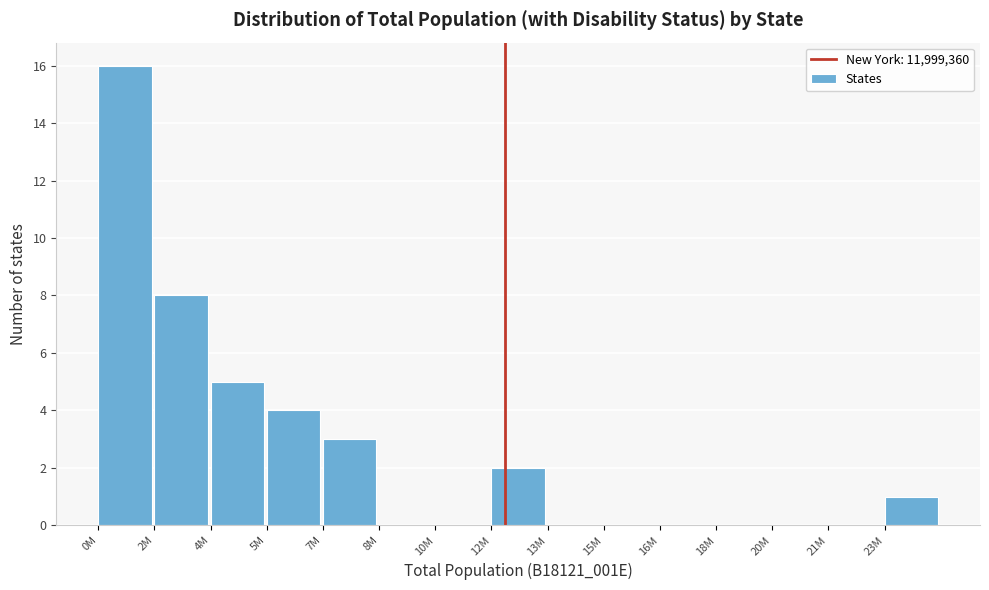

Reading left to right, transcribe all the data shown in this chart.

0M=16	2M=8	4M=5	5M=4	7M=3	8M=0	10M=0	12M=2	13M=0	15M=0	16M=0	18M=0	20M=0	21M=0	23M=1